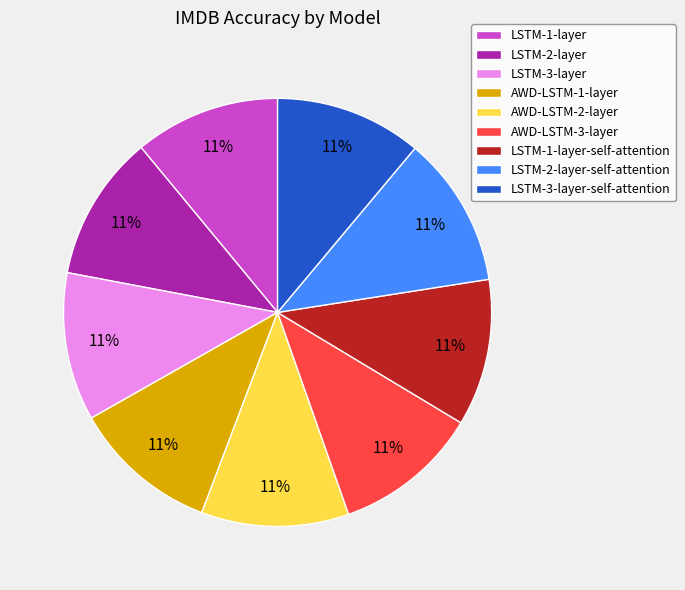

True or false: LSTM-2-layer accounts for 11% of the total.

True